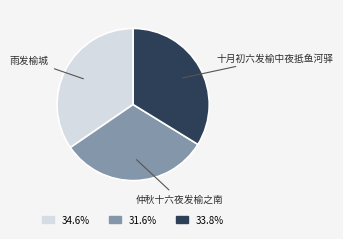

What is the ratio of the value at 雨发榆城 to the value at 十月初六发榆中夜抵鱼河驿?

1.0